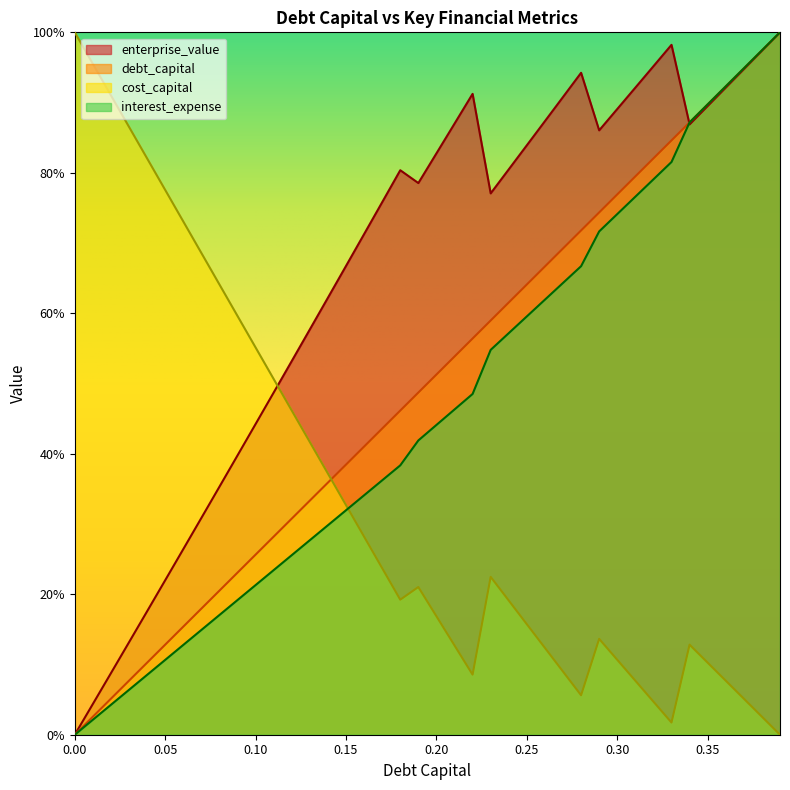

What is the label of the 24th point from the left?

0.23